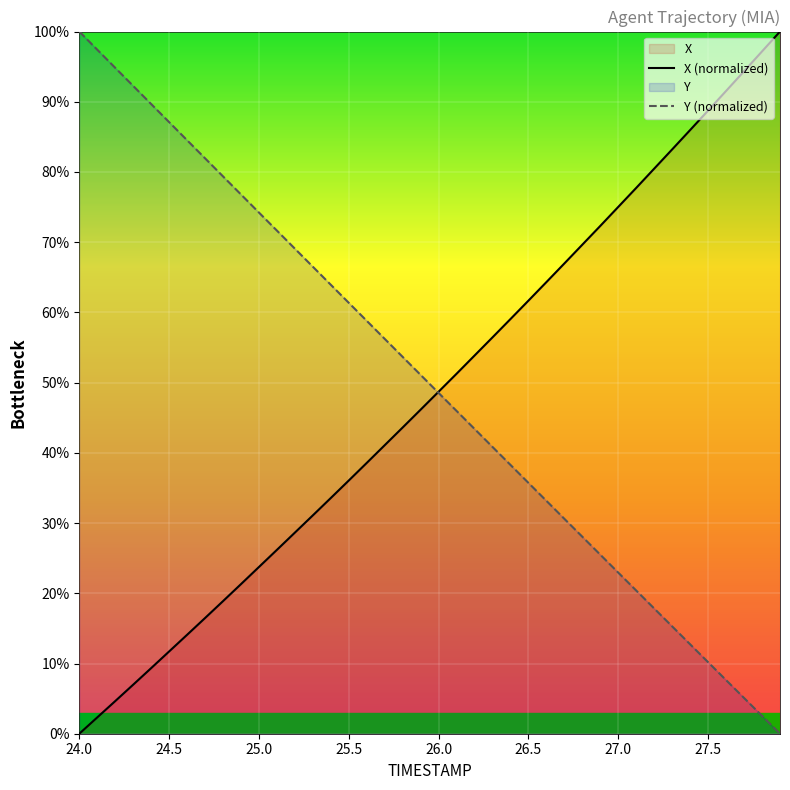

The X (normalized) series shows 88.0 at 26.5. True or false?

False